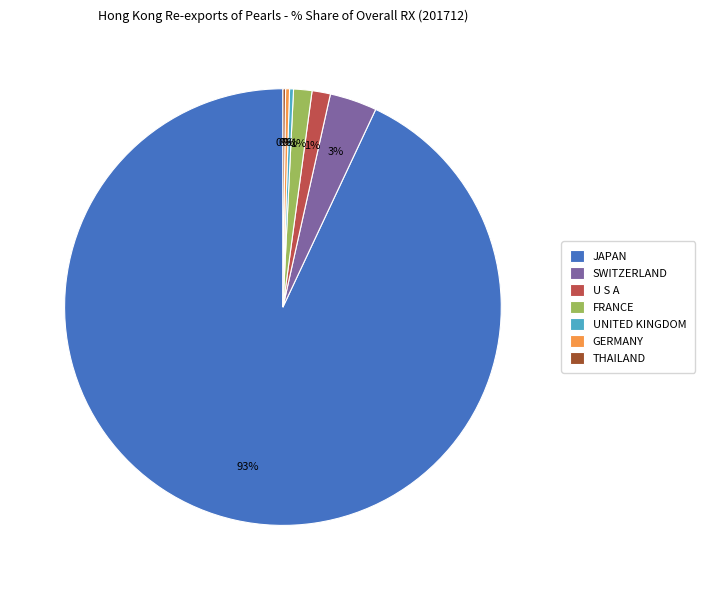

Which slice is the largest?

JAPAN